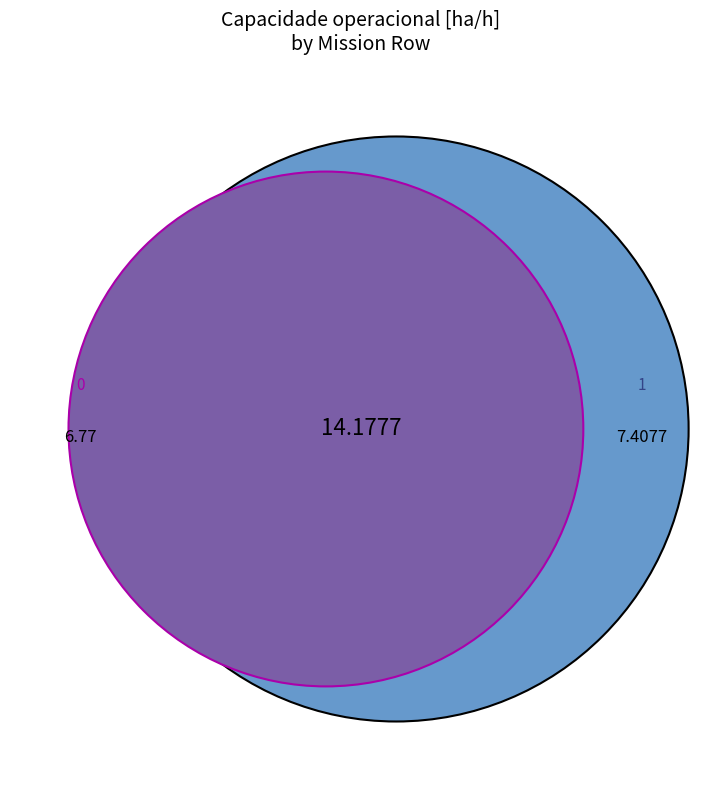

To the nearest percent, what is the average slice percentage?

50%